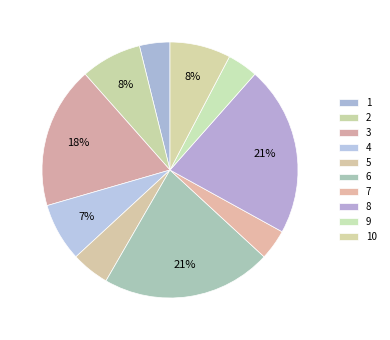

Which slice is the largest?

6